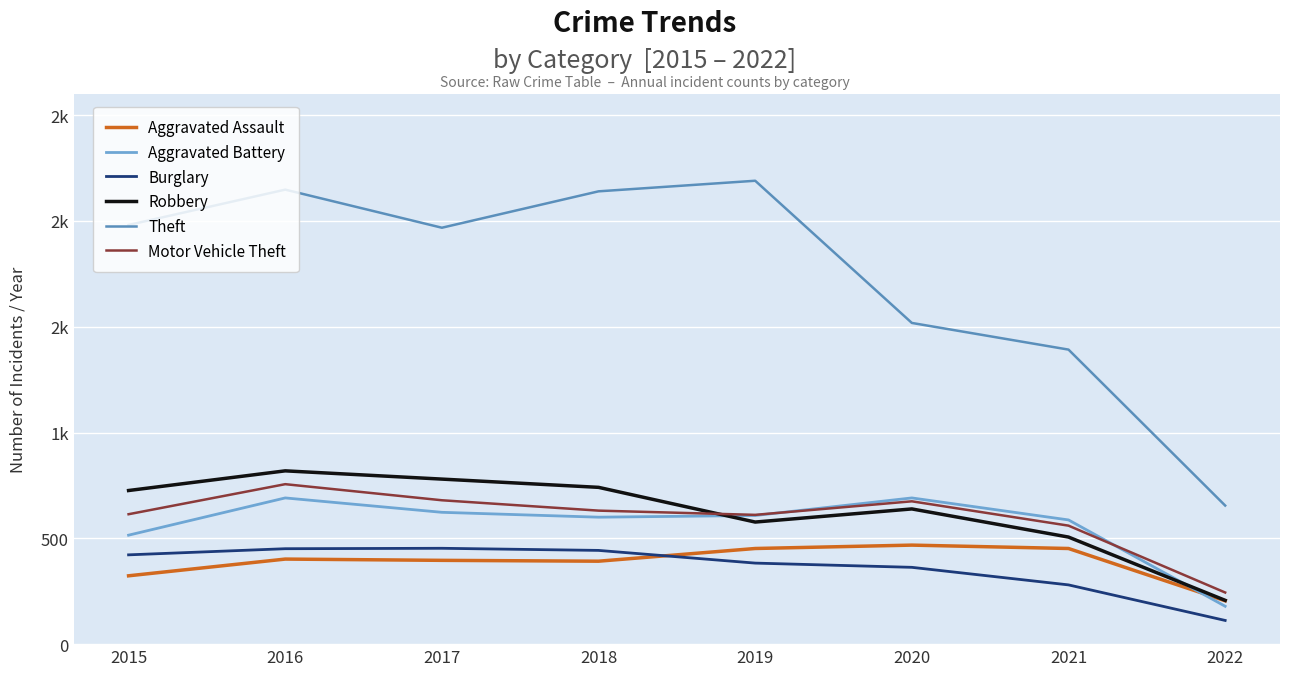

Which series has the widest spread of values?

Theft